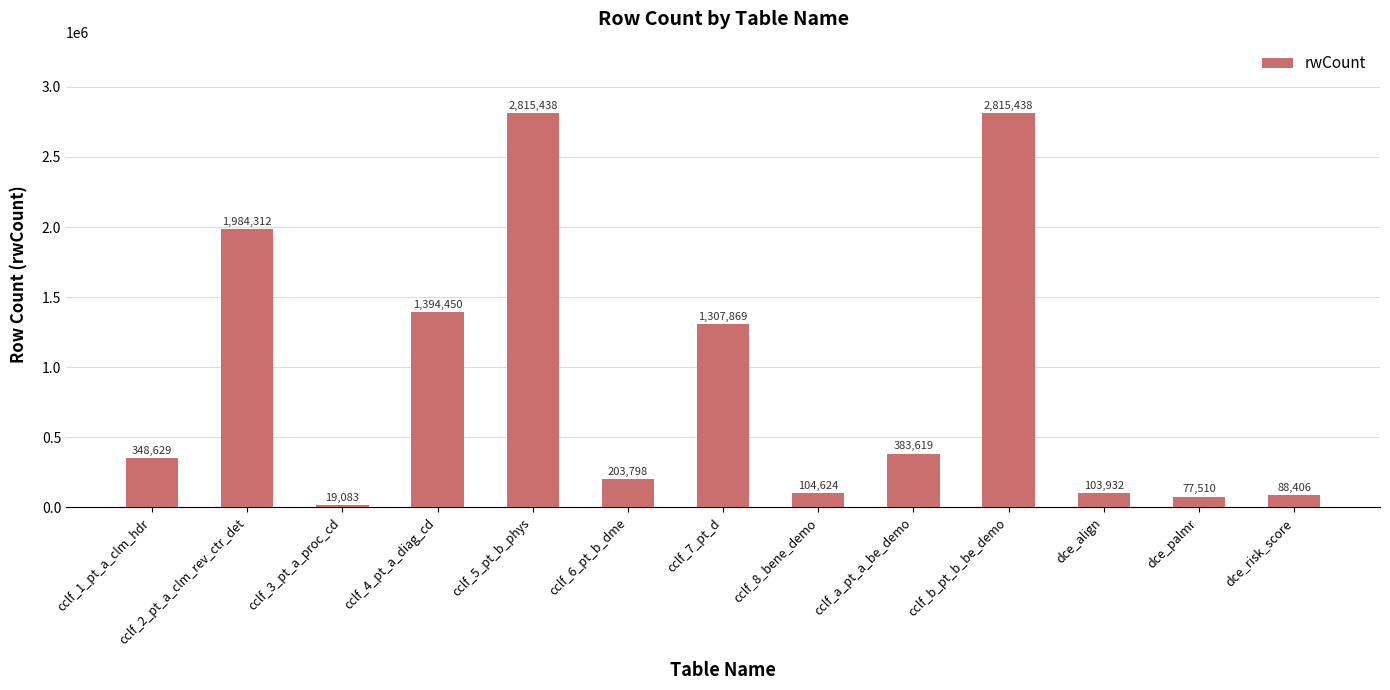

Is it true that the value at dce_align is 103932?

True